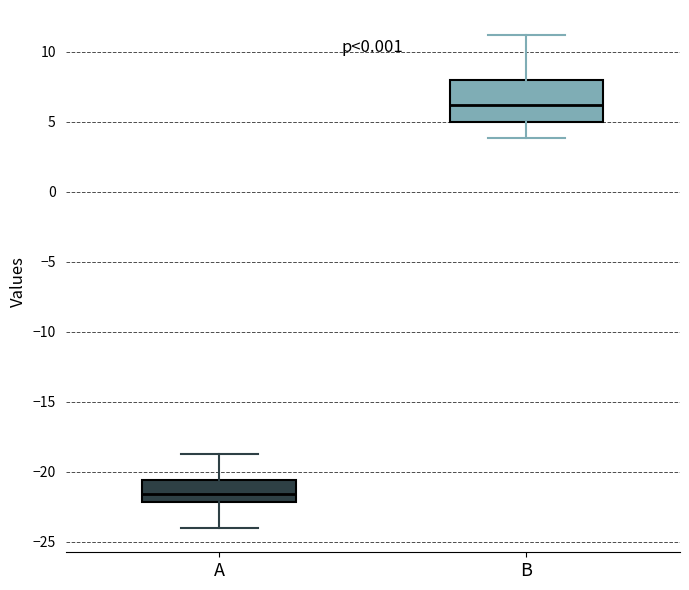

Where is the upper edge of the box for B on the y-axis? The values are not printed on the chart, so give them approximately, as read against the axis.

8.0